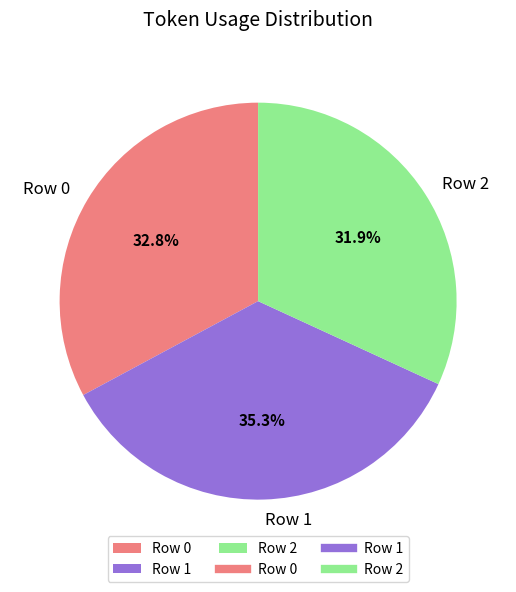

Which slice is the smallest?

Row 2